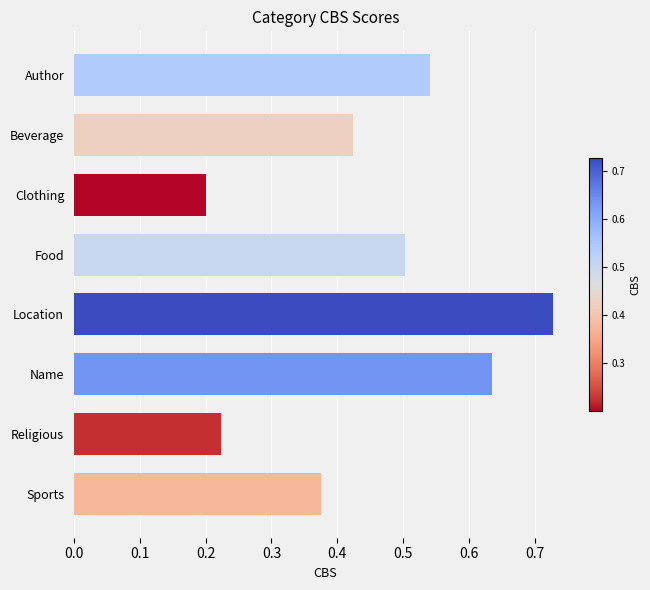

How many distinct data groups are displayed?

1